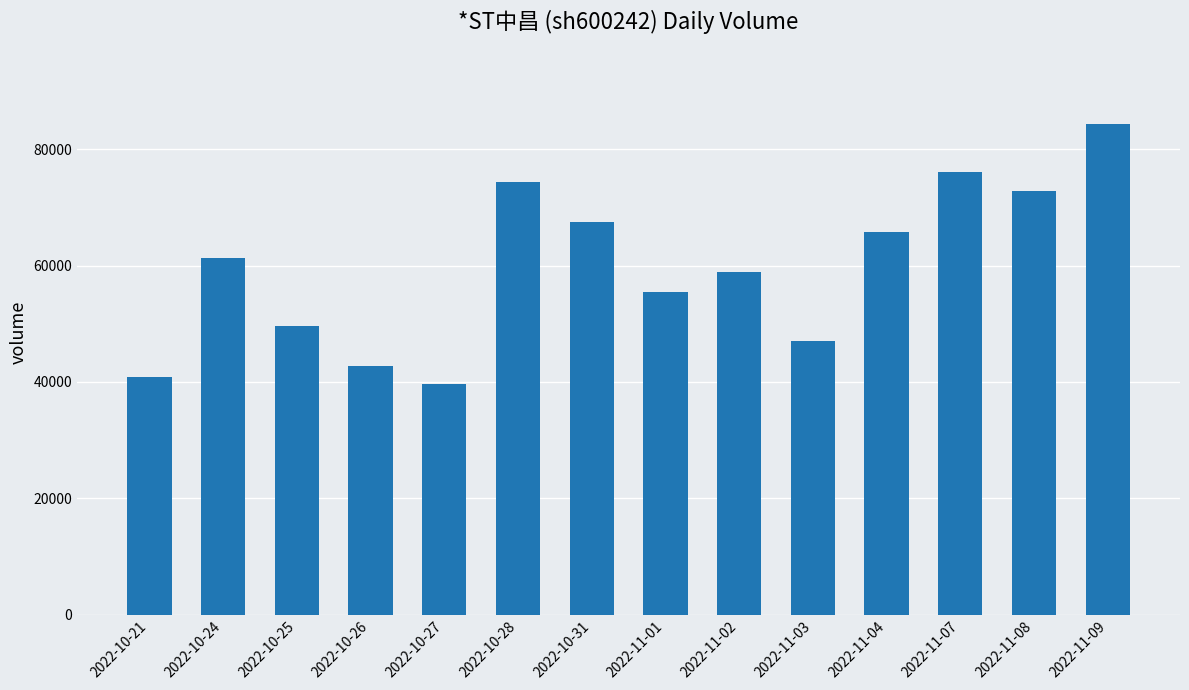

Is it true that the value at 2022-11-04 is 65781?

True